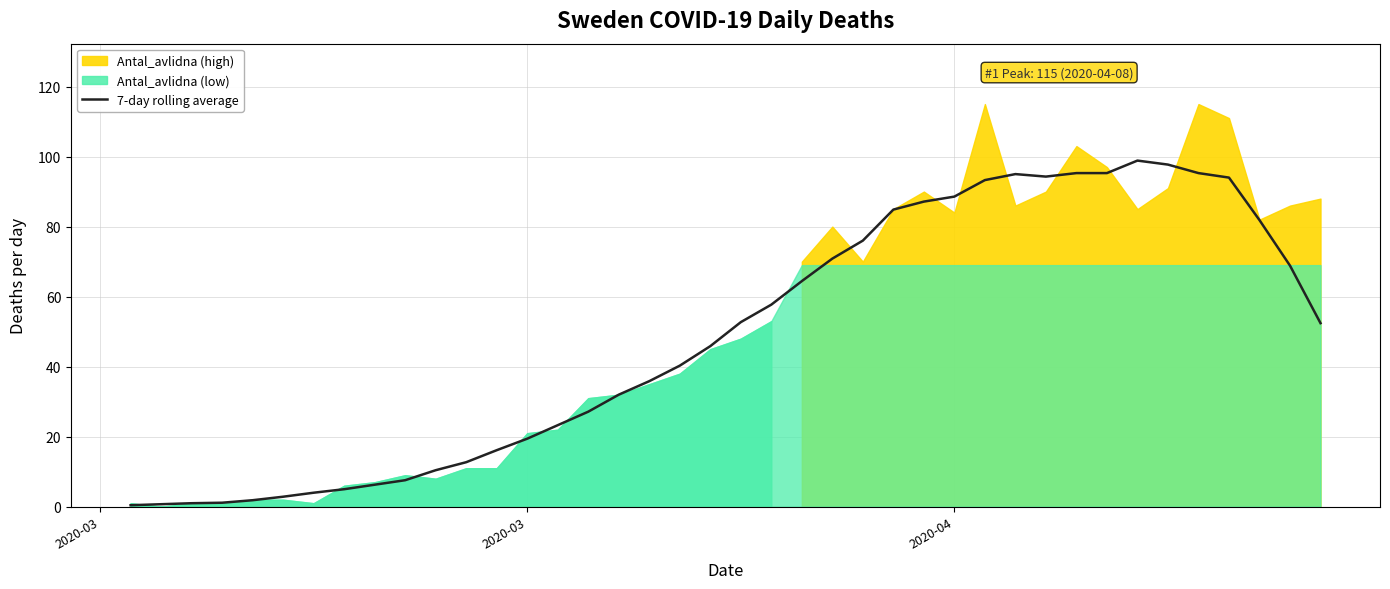

How many categories are shown in the chart?

40